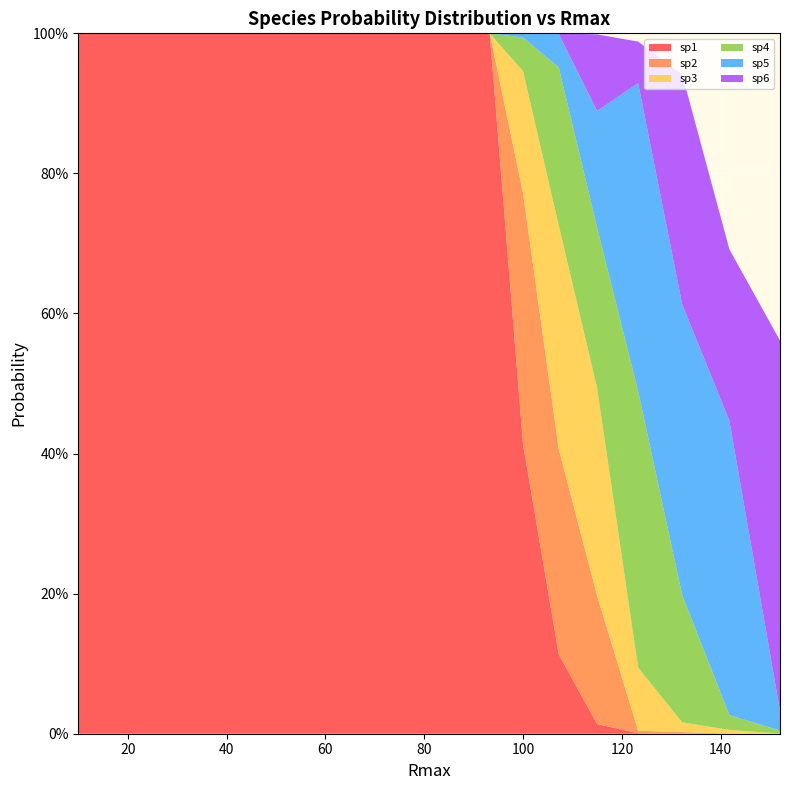

Reading left to right, what are all the values shown in this chart?

sp1: 10.0=1.0	10.7226722201032=1.0	11.4975699539774=1.0	12.3284673944207=1.0	13.2194114846603=1.0	14.1747416292681=1.0	15.1991108295293=1.0	16.2975083462064=1.0	17.4752840000768=1.0	18.7381742286038=1.0	20.0923300256505=1.0	21.5443469003188=1.0	23.1012970008316=1.0	24.7707635599171=1.0	26.5608778294669=1.0	28.480358684358=1.0	30.5385550883342=1.0	32.7454916287773=1.0	35.1119173421513=1.0	37.6493580679247=1.0	40.3701725859655=1.0	43.2876128108306=1.0	46.4158883361278=1.0	49.7702356433211=1.0	53.3669923120631=1.0	57.2236765935022=1.0	61.3590727341317=1.0	65.7933224657568=1.0	70.5480231071865=1.0	75.6463327554629=1.0	81.1130830789687=1.0	86.9749002617783=1.0	93.260334688322=1.0	100.0=0.4	107.226722201032=0.1	114.975699539774=0.0	123.284673944207=0.0	132.194114846603=0.0	141.74741629268=0.0	151.991108295293=0.0
sp2: 10.0=0.0	10.7226722201032=0.0	11.4975699539774=0.0	12.3284673944207=0.0	13.2194114846603=0.0	14.1747416292681=0.0	15.1991108295293=0.0	16.2975083462064=0.0	17.4752840000768=0.0	18.7381742286038=0.0	20.0923300256505=0.0	21.5443469003188=0.0	23.1012970008316=0.0	24.7707635599171=0.0	26.5608778294669=0.0	28.480358684358=0.0	30.5385550883342=0.0	32.7454916287773=0.0	35.1119173421513=0.0	37.6493580679247=0.0	40.3701725859655=0.0	43.2876128108306=0.0	46.4158883361278=0.0	49.7702356433211=0.0	53.3669923120631=0.0	57.2236765935022=0.0	61.3590727341317=0.0	65.7933224657568=0.0	70.5480231071865=0.0	75.6463327554629=0.0	81.1130830789687=0.0	86.9749002617783=0.0	93.260334688322=0.0	100.0=0.4	107.226722201032=0.3	114.975699539774=0.2	123.284673944207=0.0	132.194114846603=0.0	141.74741629268=0.0	151.991108295293=0.0
sp3: 10.0=0.0	10.7226722201032=0.0	11.4975699539774=0.0	12.3284673944207=0.0	13.2194114846603=0.0	14.1747416292681=0.0	15.1991108295293=0.0	16.2975083462064=0.0	17.4752840000768=0.0	18.7381742286038=0.0	20.0923300256505=0.0	21.5443469003188=0.0	23.1012970008316=0.0	24.7707635599171=0.0	26.5608778294669=0.0	28.480358684358=0.0	30.5385550883342=0.0	32.7454916287773=0.0	35.1119173421513=0.0	37.6493580679247=0.0	40.3701725859655=0.0	43.2876128108306=0.0	46.4158883361278=0.0	49.7702356433211=0.0	53.3669923120631=0.0	57.2236765935022=0.0	61.3590727341317=0.0	65.7933224657568=0.0	70.5480231071865=0.0	75.6463327554629=0.0	81.1130830789687=0.0	86.9749002617783=0.0	93.260334688322=0.0	100.0=0.2	107.226722201032=0.3	114.975699539774=0.3	123.284673944207=0.1	132.194114846603=0.0	141.74741629268=0.0	151.991108295293=0.0
sp4: 10.0=0.0	10.7226722201032=0.0	11.4975699539774=0.0	12.3284673944207=0.0	13.2194114846603=0.0	14.1747416292681=0.0	15.1991108295293=0.0	16.2975083462064=0.0	17.4752840000768=0.0	18.7381742286038=0.0	20.0923300256505=0.0	21.5443469003188=0.0	23.1012970008316=0.0	24.7707635599171=0.0	26.5608778294669=0.0	28.480358684358=0.0	30.5385550883342=0.0	32.7454916287773=0.0	35.1119173421513=0.0	37.6493580679247=0.0	40.3701725859655=0.0	43.2876128108306=0.0	46.4158883361278=0.0	49.7702356433211=0.0	53.3669923120631=0.0	57.2236765935022=0.0	61.3590727341317=0.0	65.7933224657568=0.0	70.5480231071865=0.0	75.6463327554629=0.0	81.1130830789687=0.0	86.9749002617783=0.0	93.260334688322=0.0	100.0=0.0	107.226722201032=0.2	114.975699539774=0.2	123.284673944207=0.4	132.194114846603=0.2	141.74741629268=0.0	151.991108295293=0.0
sp5: 10.0=0.0	10.7226722201032=0.0	11.4975699539774=0.0	12.3284673944207=0.0	13.2194114846603=0.0	14.1747416292681=0.0	15.1991108295293=0.0	16.2975083462064=0.0	17.4752840000768=0.0	18.7381742286038=0.0	20.0923300256505=0.0	21.5443469003188=0.0	23.1012970008316=0.0	24.7707635599171=0.0	26.5608778294669=0.0	28.480358684358=0.0	30.5385550883342=0.0	32.7454916287773=0.0	35.1119173421513=0.0	37.6493580679247=0.0	40.3701725859655=0.0	43.2876128108306=0.0	46.4158883361278=0.0	49.7702356433211=0.0	53.3669923120631=0.0	57.2236765935022=0.0	61.3590727341317=0.0	65.7933224657568=0.0	70.5480231071865=0.0	75.6463327554629=0.0	81.1130830789687=0.0	86.9749002617783=0.0	93.260334688322=0.0	100.0=0.0	107.226722201032=0.0	114.975699539774=0.2	123.284673944207=0.4	132.194114846603=0.4	141.74741629268=0.4	151.991108295293=0.0
sp6: 10.0=0.0	10.7226722201032=0.0	11.4975699539774=0.0	12.3284673944207=0.0	13.2194114846603=0.0	14.1747416292681=0.0	15.1991108295293=0.0	16.2975083462064=0.0	17.4752840000768=0.0	18.7381742286038=0.0	20.0923300256505=0.0	21.5443469003188=0.0	23.1012970008316=0.0	24.7707635599171=0.0	26.5608778294669=0.0	28.480358684358=0.0	30.5385550883342=0.0	32.7454916287773=0.0	35.1119173421513=0.0	37.6493580679247=0.0	40.3701725859655=0.0	43.2876128108306=0.0	46.4158883361278=0.0	49.7702356433211=0.0	53.3669923120631=0.0	57.2236765935022=0.0	61.3590727341317=0.0	65.7933224657568=0.0	70.5480231071865=0.0	75.6463327554629=0.0	81.1130830789687=0.0	86.9749002617783=0.0	93.260334688322=0.0	100.0=0.0	107.226722201032=0.0	114.975699539774=0.1	123.284673944207=0.1	132.194114846603=0.3	141.74741629268=0.2	151.991108295293=0.5